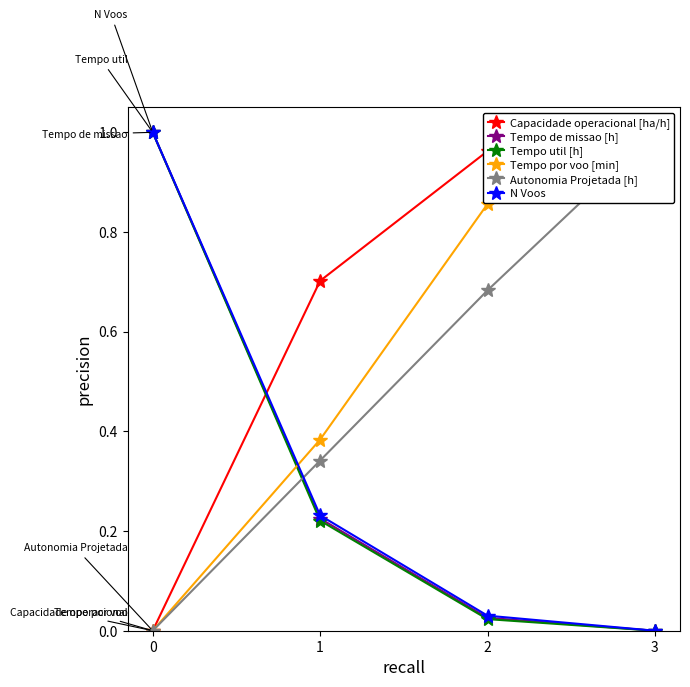

Reading left to right, transcribe all the data shown in this chart.

Capacidade operacional [ha/h]: 0.0	0.7	1.0	1.0
Tempo de missao [h]: 1.0	0.2	0.0	0.0
Tempo util [h]: 1.0	0.2	0.0	0.0
Tempo por voo [min]: 0.0	0.4	0.9	1.0
Autonomia Projetada [h]: 0.0	0.3	0.7	1.0
N Voos: 1.0	0.2	0.0	0.0